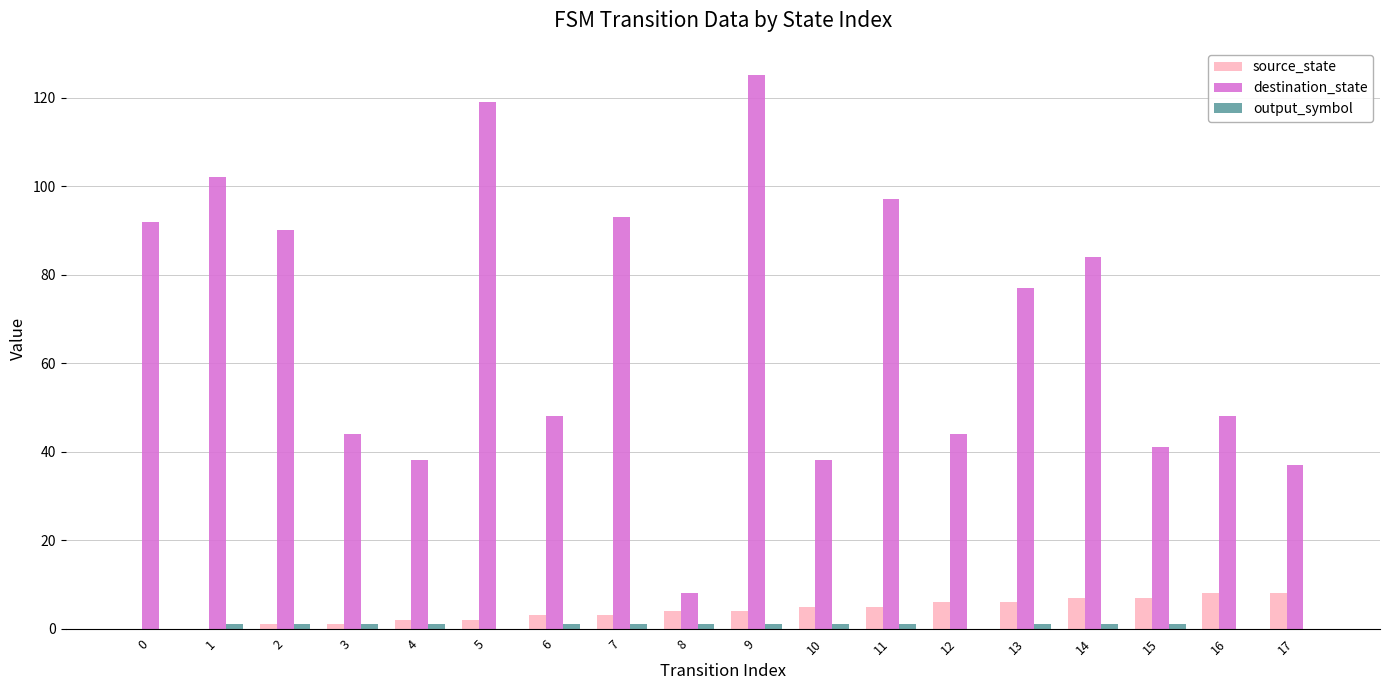

The value of source_state at 12 is 10. True or false?

False